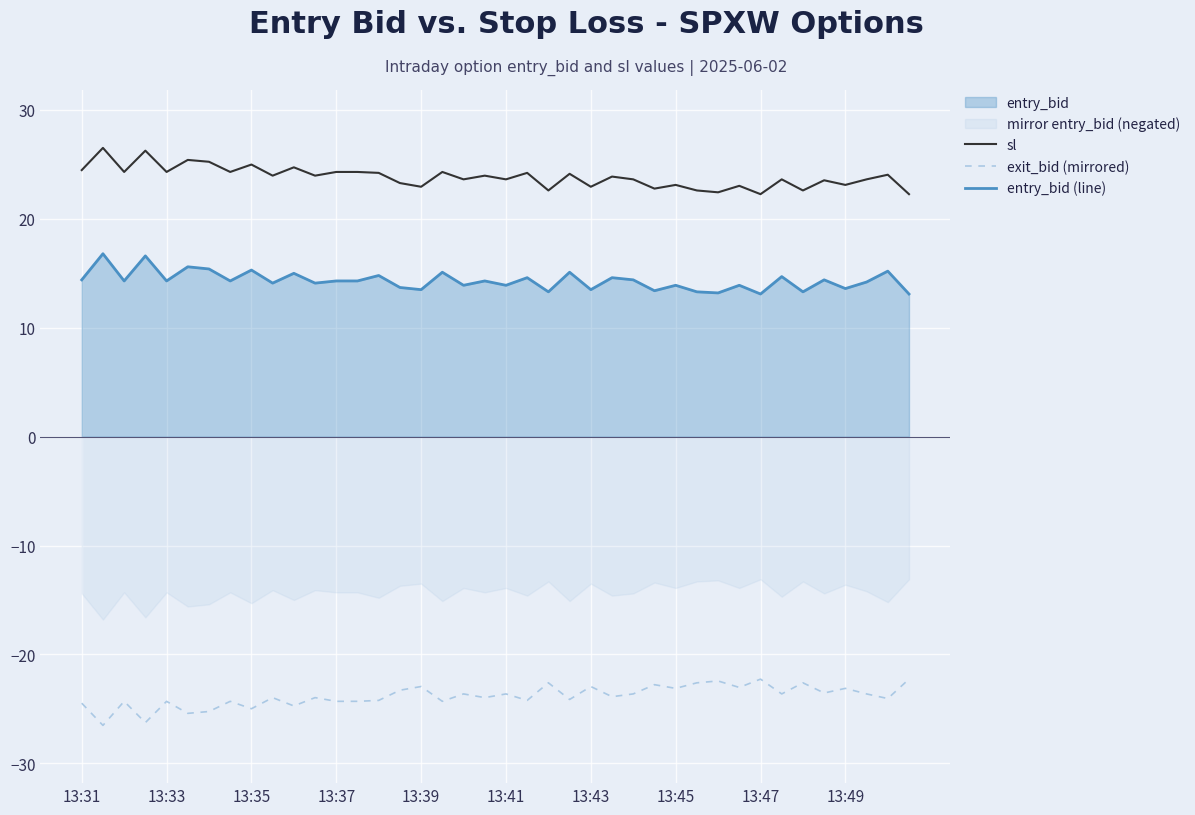

The value of sl at 31 is 10.8. True or false?

False